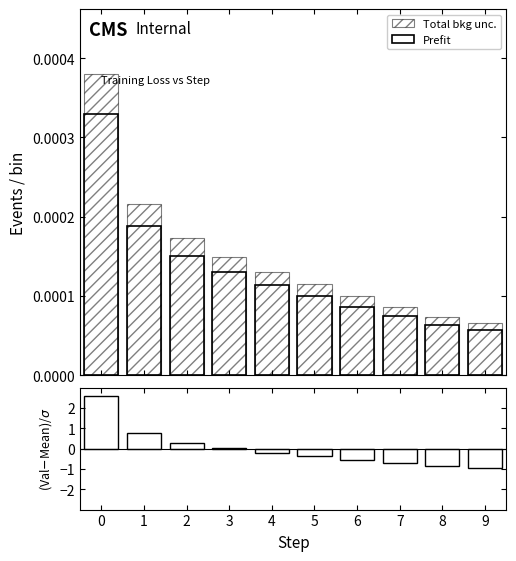

Which series has the largest total across all categories?

Total bkg unc.